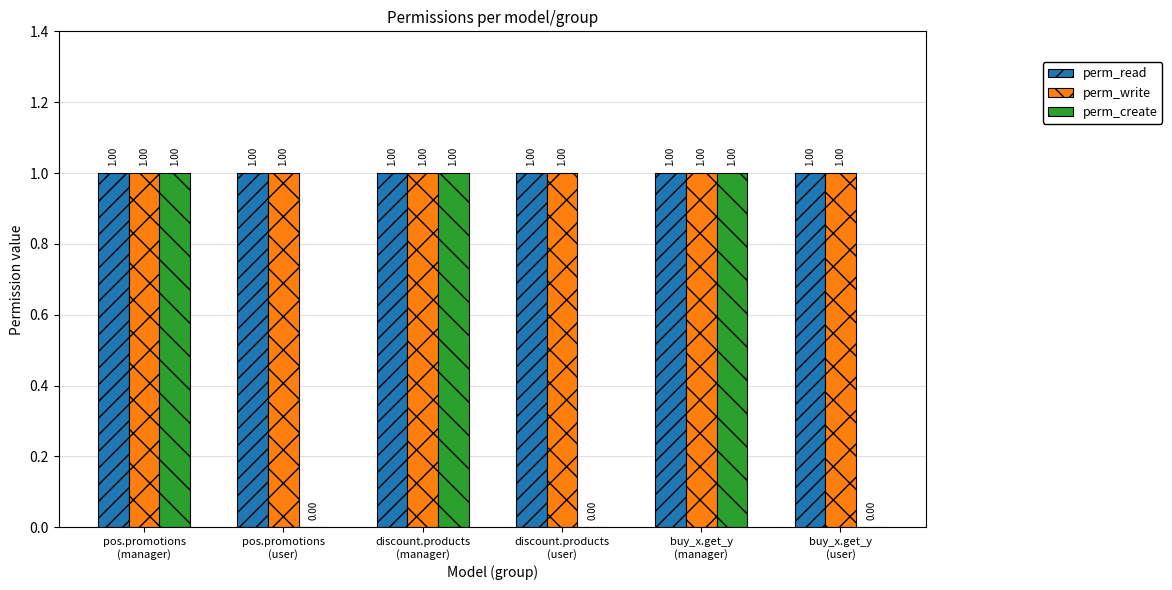

What is the sum of all perm_write values?

6